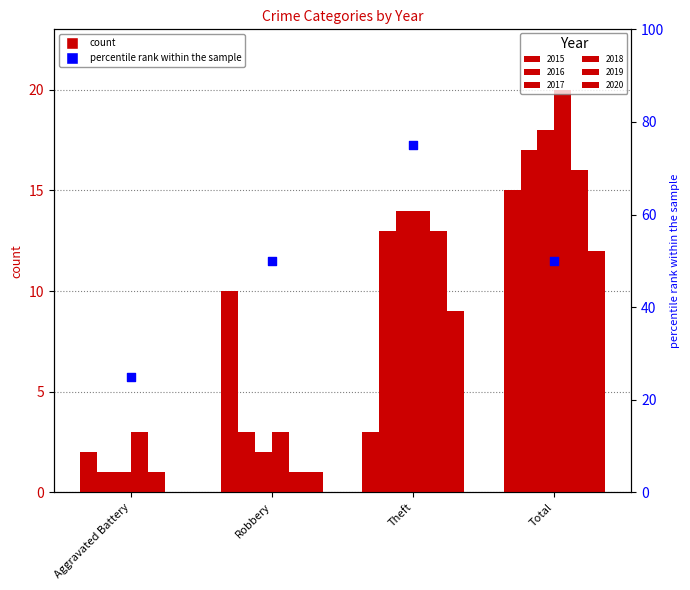

At how many categories does at least one series exceed 9?

3